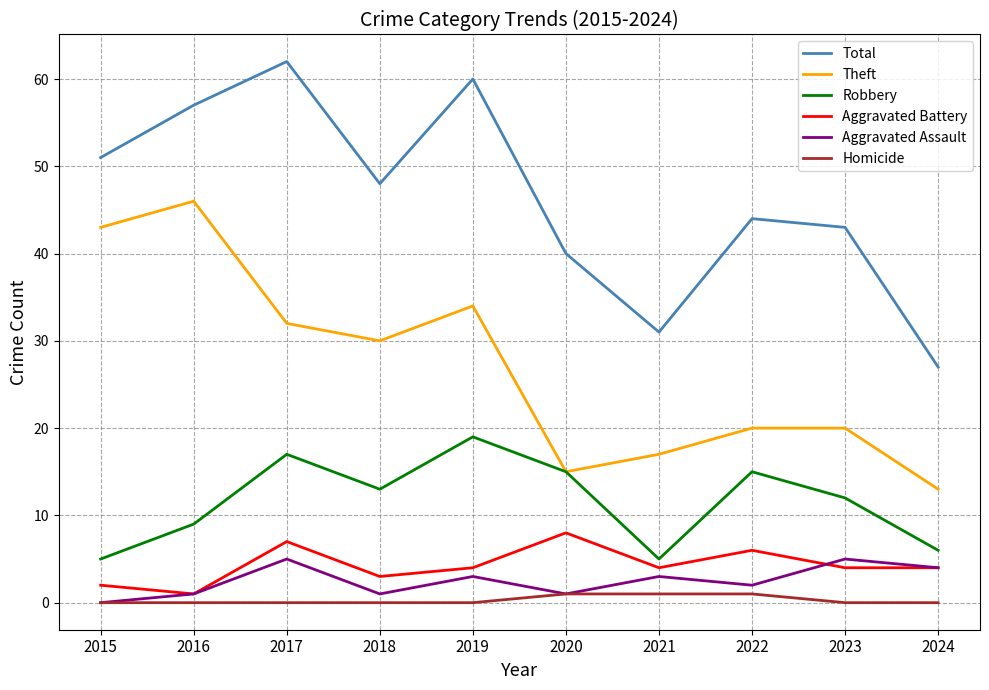

What are all the series names shown in the legend?

Total, Theft, Robbery, Aggravated Battery, Aggravated Assault, Homicide